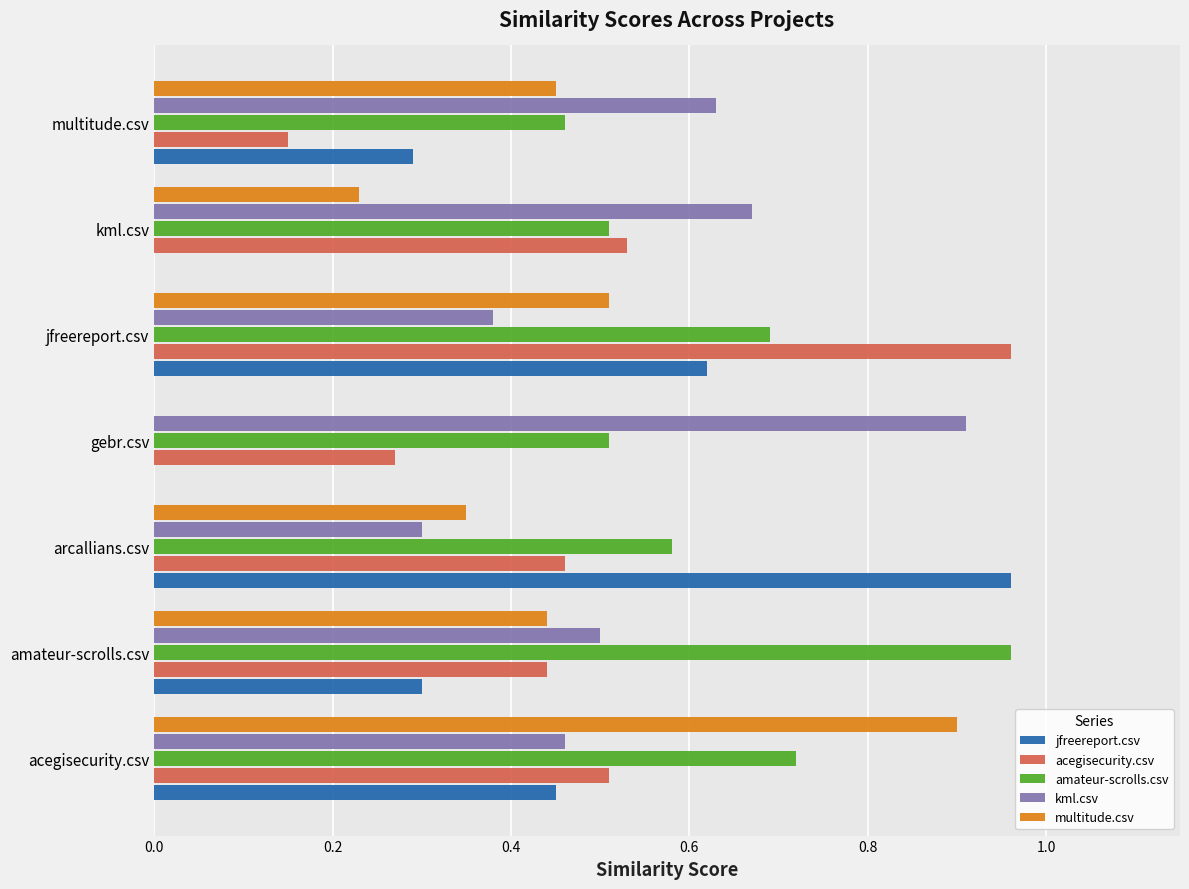

What is the sum of all amateur-scrolls.csv values?

4.4